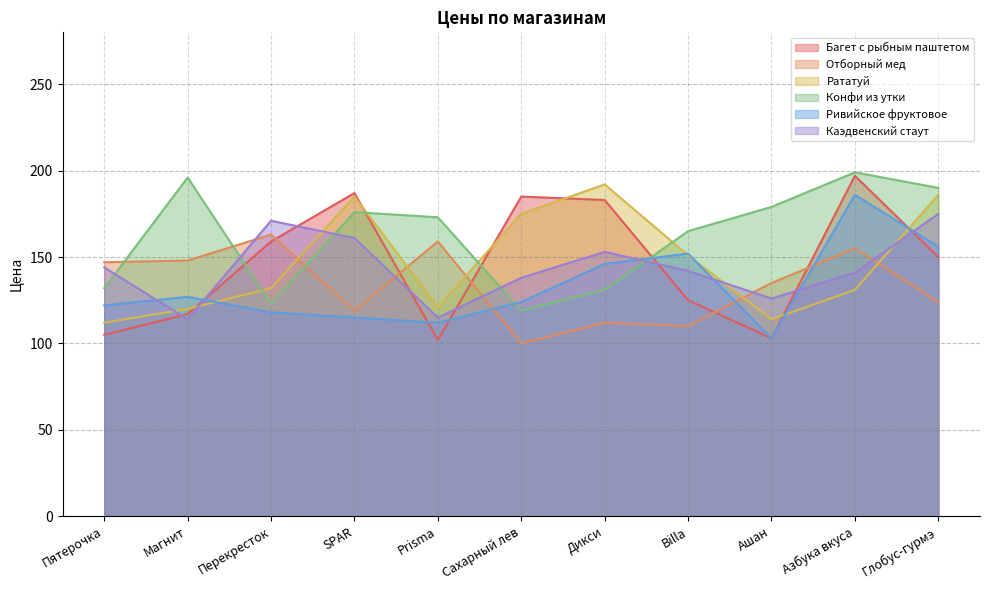

What is the maximum value for Каэдвенский стаут?

175